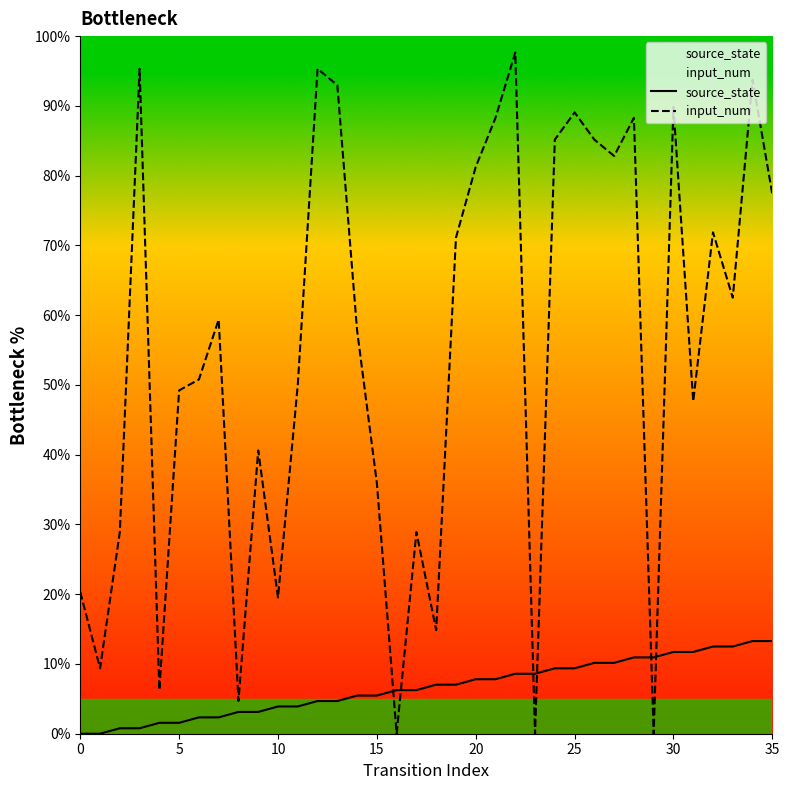

At which label does source_state reach its peak?

34